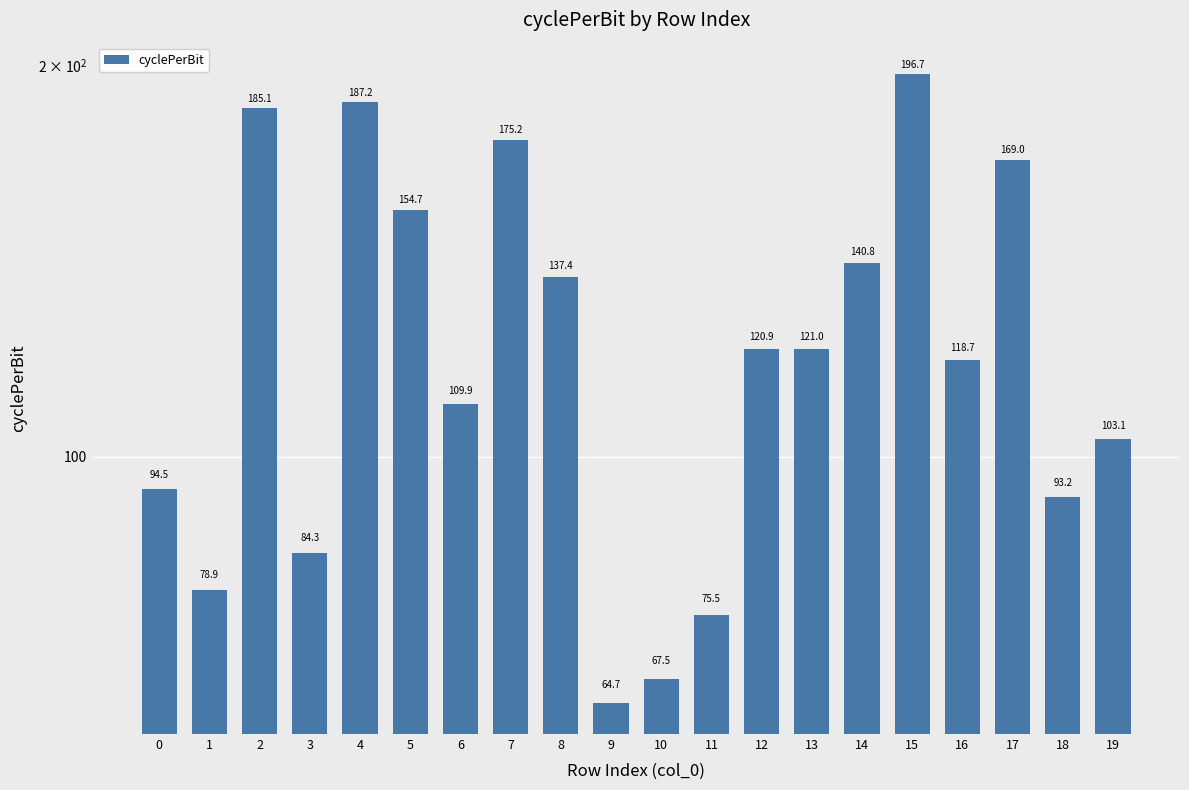

True or false: the data shows 75.5 at 11.

True